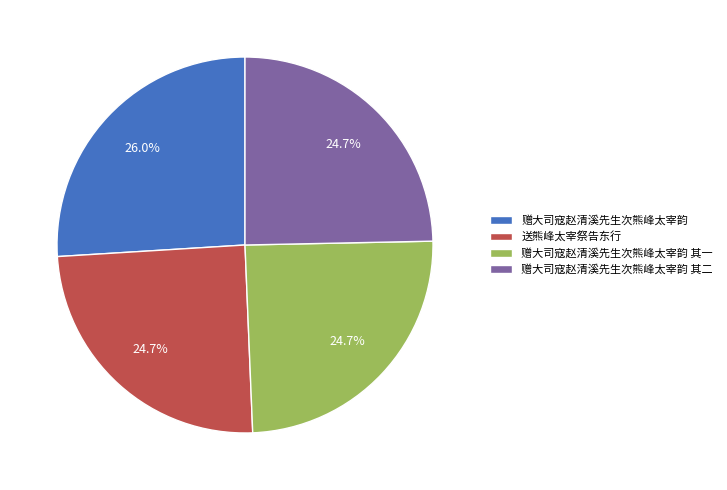

Combined, do 送熊峰太宰祭告东行 and 赠大司寇赵清溪先生次熊峰太宰韵 其一 account for over 50%?

No